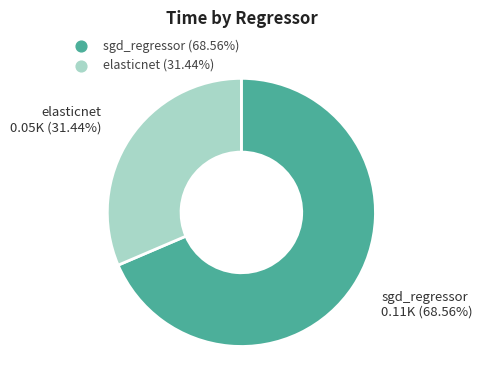

Which category has the smallest portion of the pie?

elasticnet